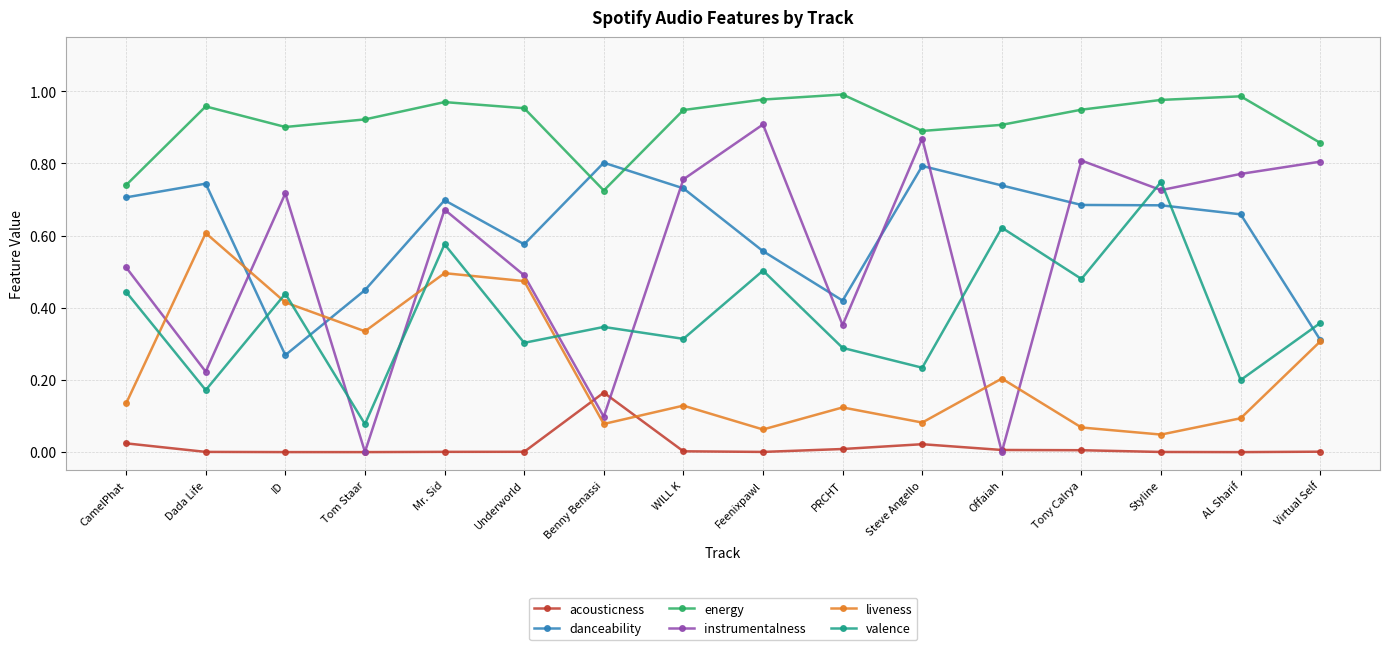

How many interior local valleys does the energy series have?

3